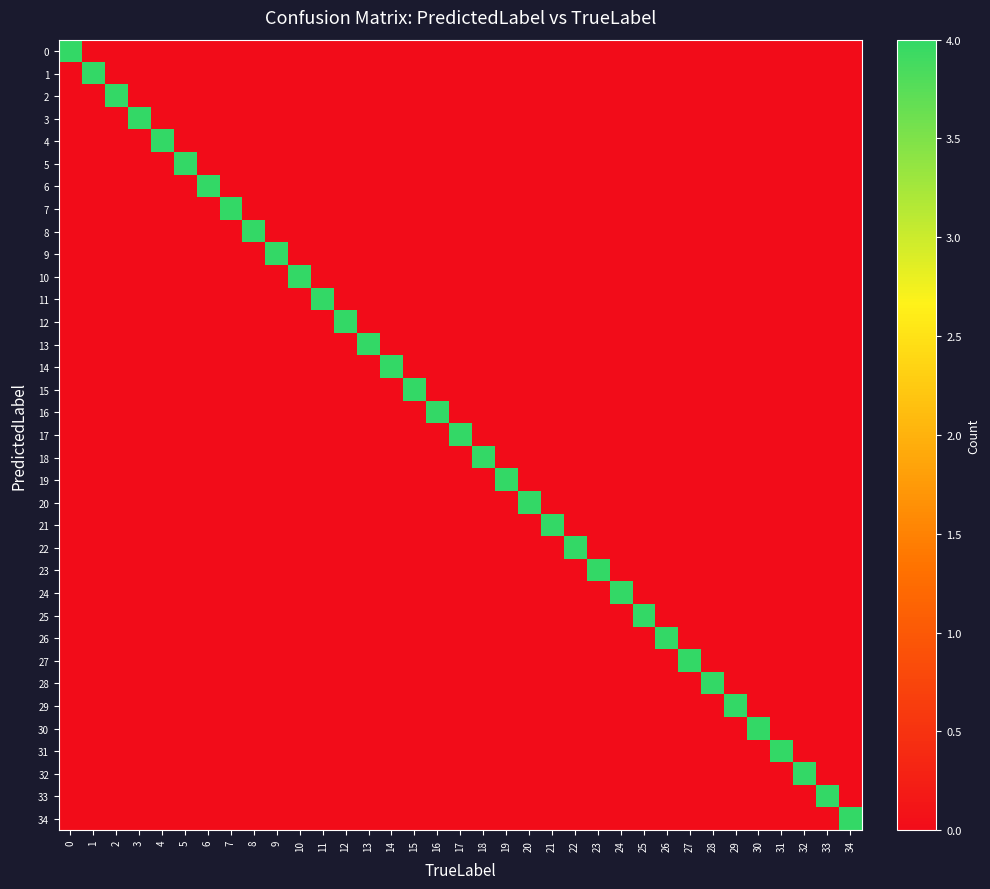

How many categories are shown in the chart?

35